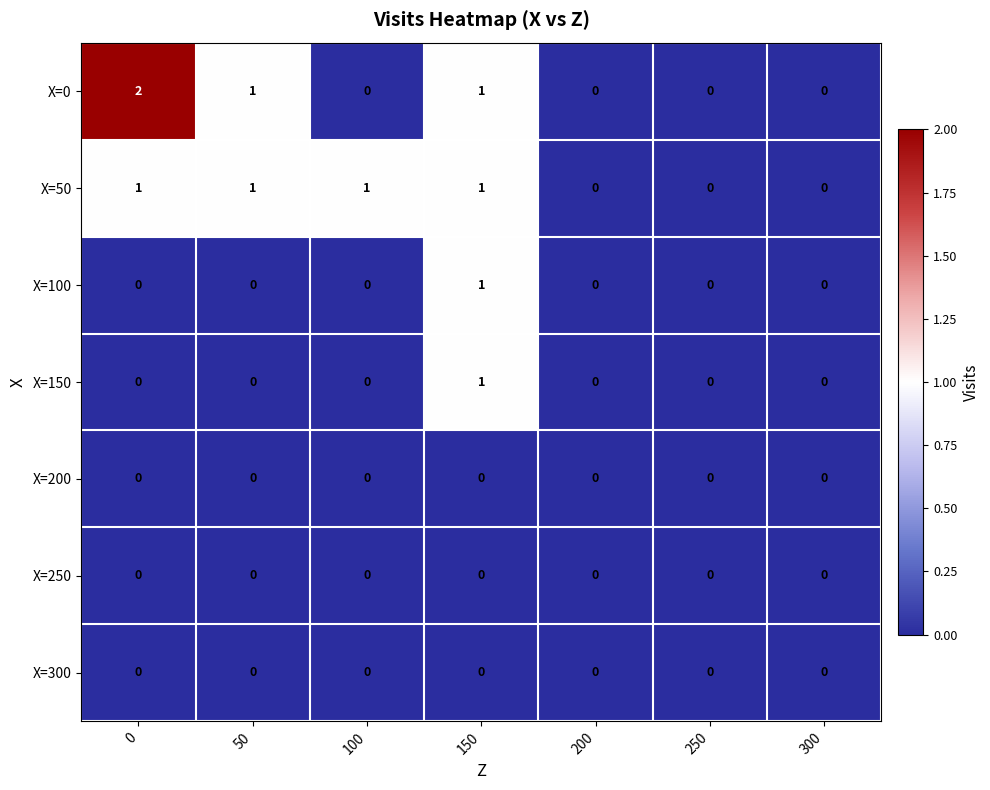

Is it true that X=100 equals -1 at 300?

False